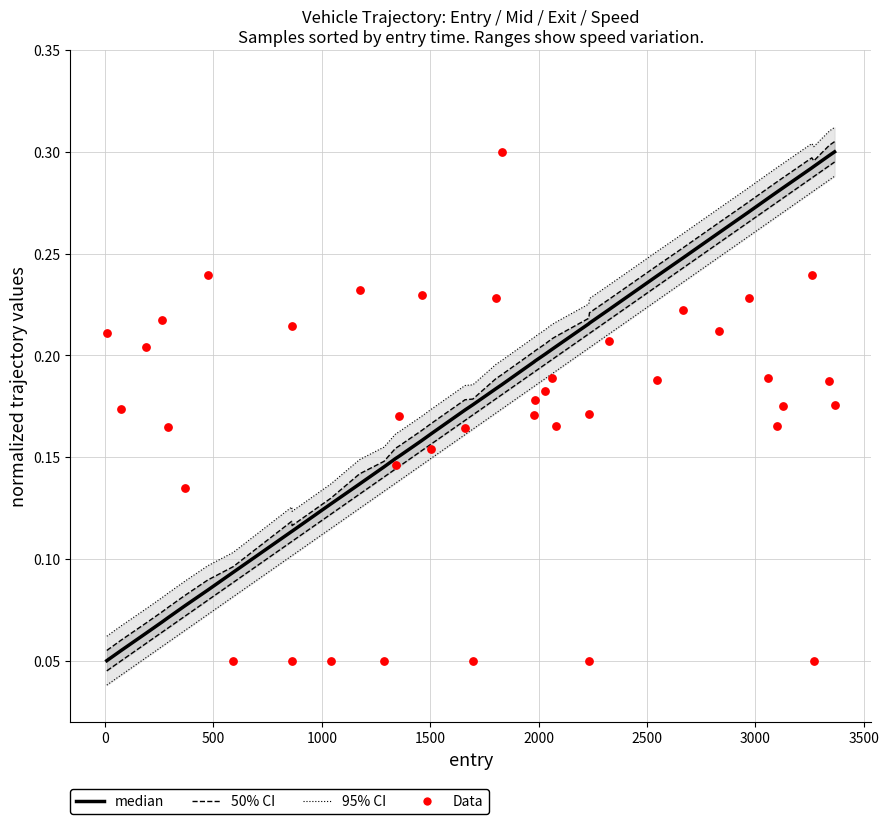

What are all the series names shown in the legend?

median, 50% CI, 95% CI, Data